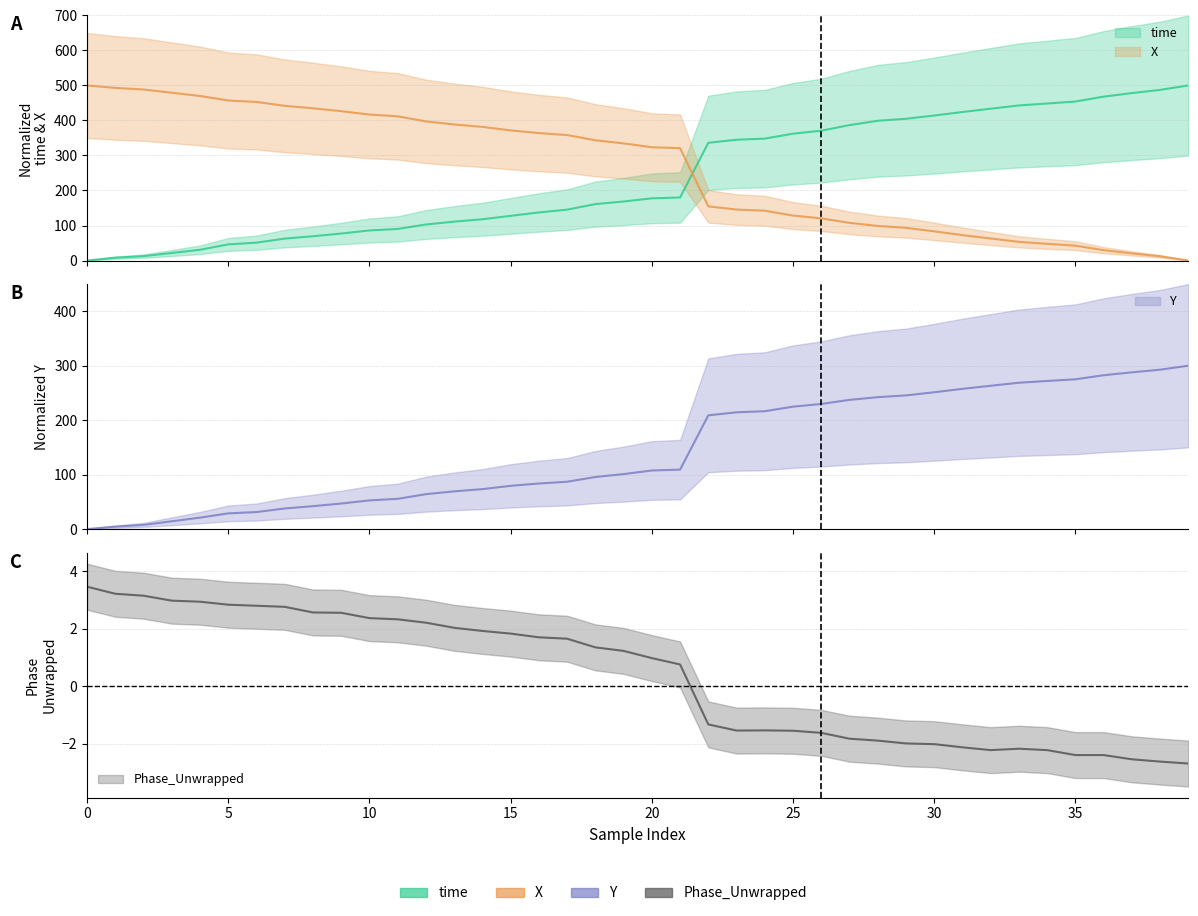

Between 16 and 19, which series saw the biggest shift?

time